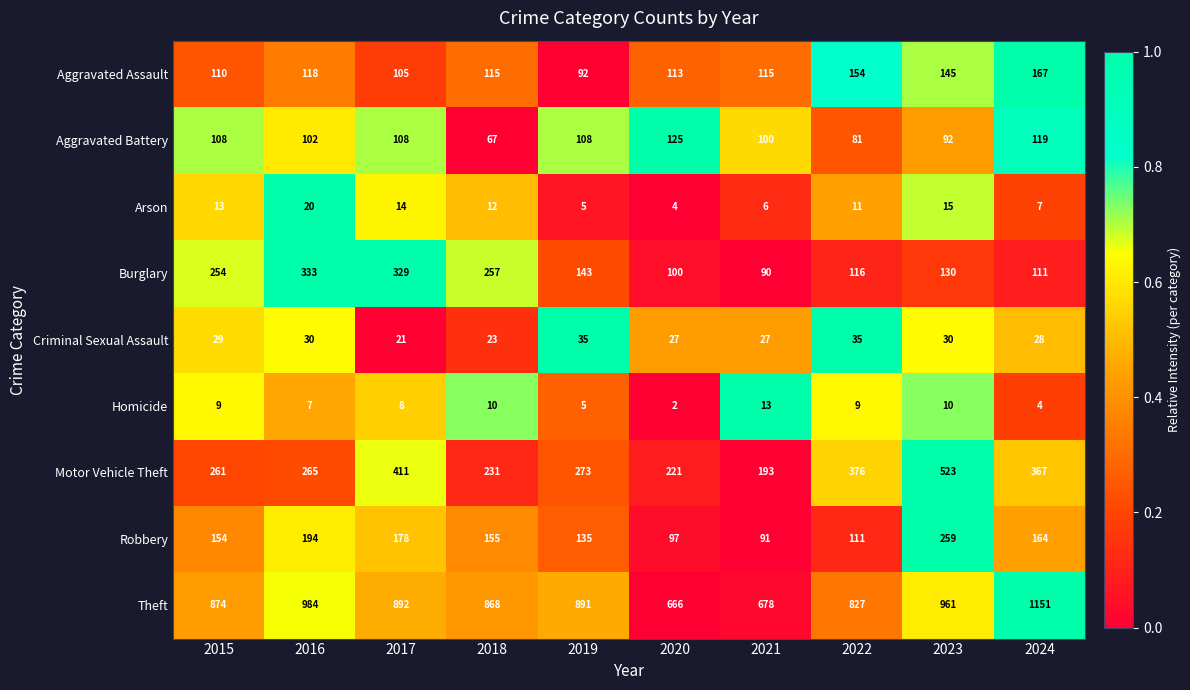

What is the approximate value of Arson at 2019, to the nearest 5?

5